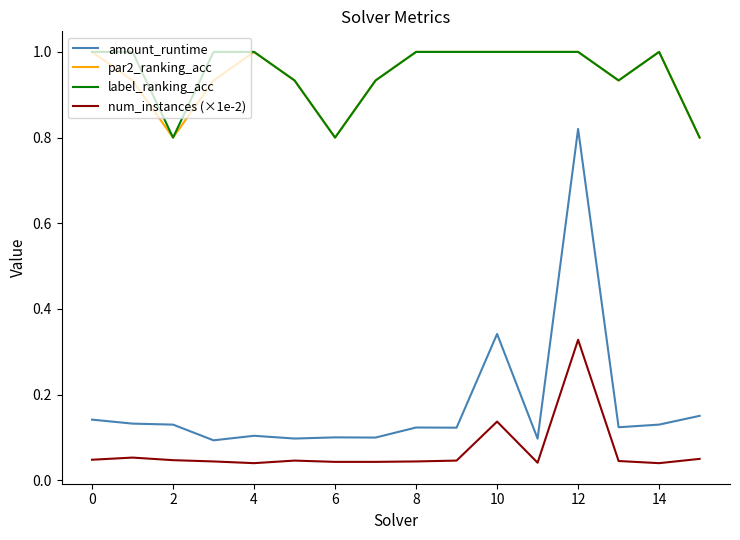

What is the greatest value displayed?

1.0